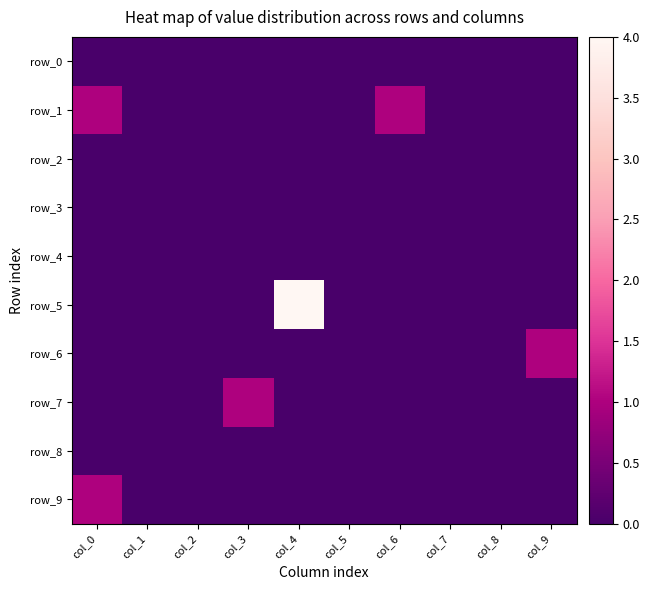

Rank the categories by row_1 value from lowest to highest.

col_1, col_2, col_3, col_4, col_5, col_7, col_8, col_9, col_0, col_6